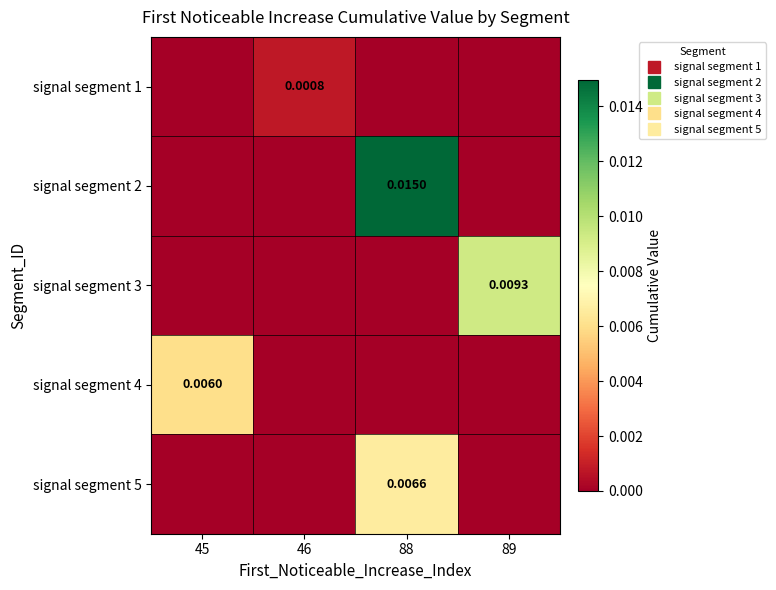

The signal segment 5 series shows 0.0 at 88. True or false?

True